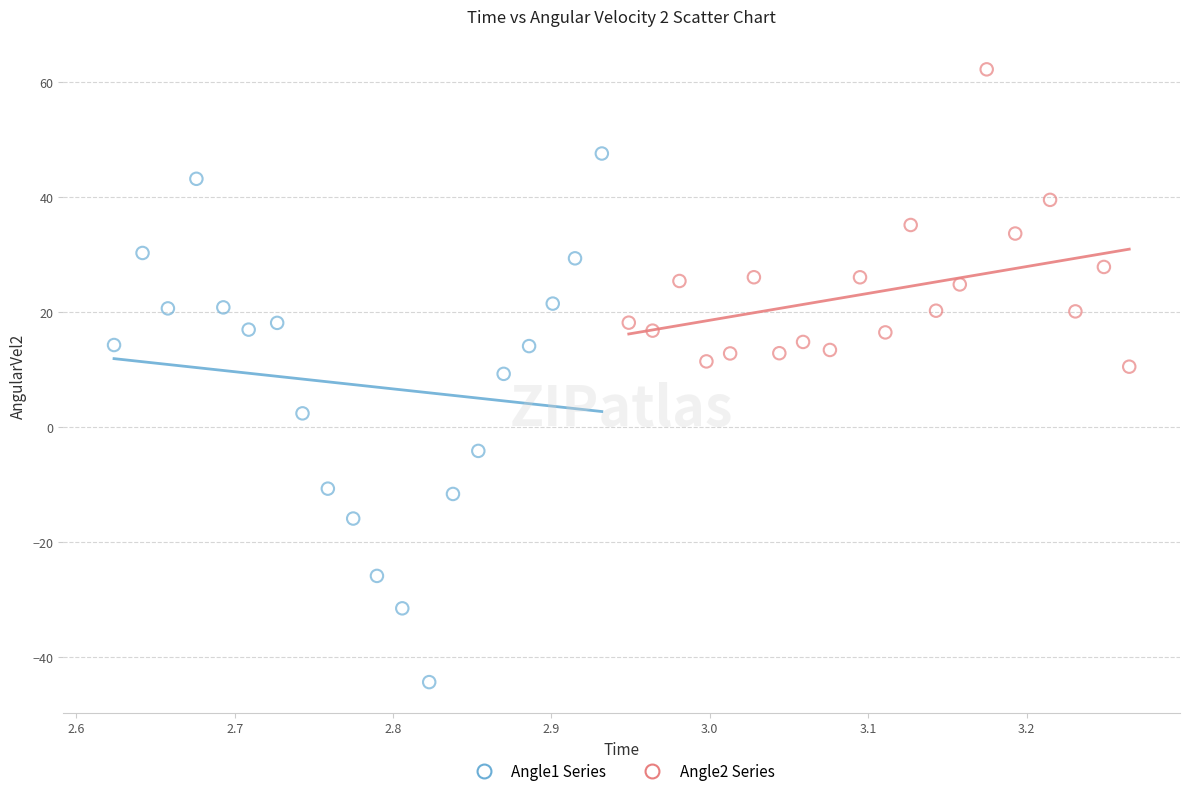

Which series contains the highest Y value?

Angle2 Series